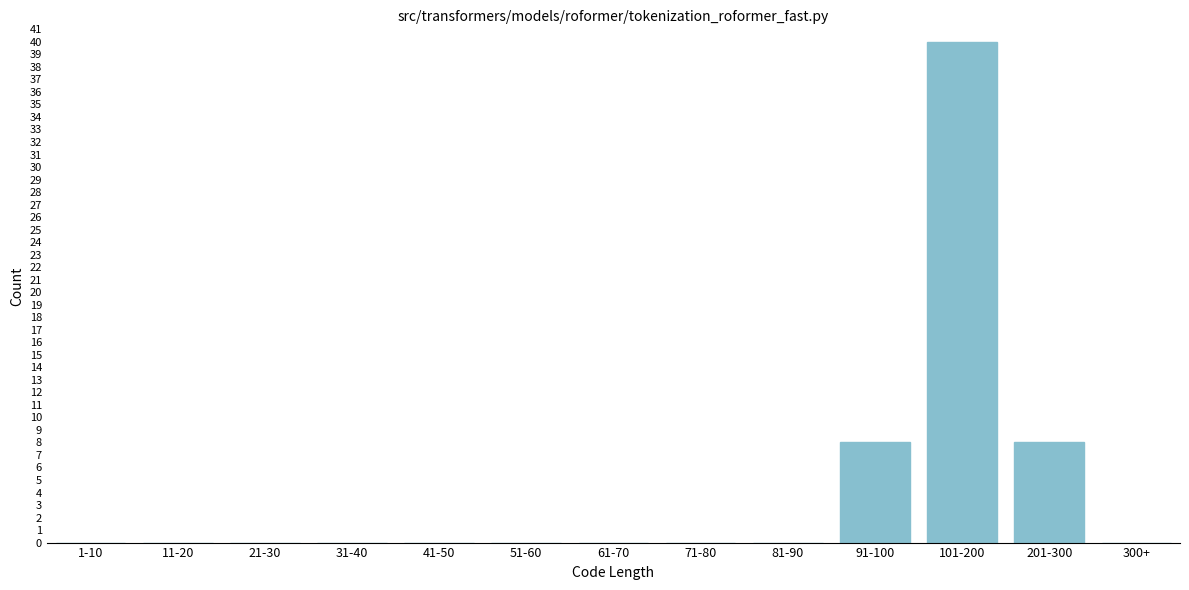

Reading left to right, list all the values displayed in this chart.

1-10=0	11-20=0	21-30=0	31-40=0	41-50=0	51-60=0	61-70=0	71-80=0	81-90=0	91-100=8	101-200=40	201-300=8	300+=0